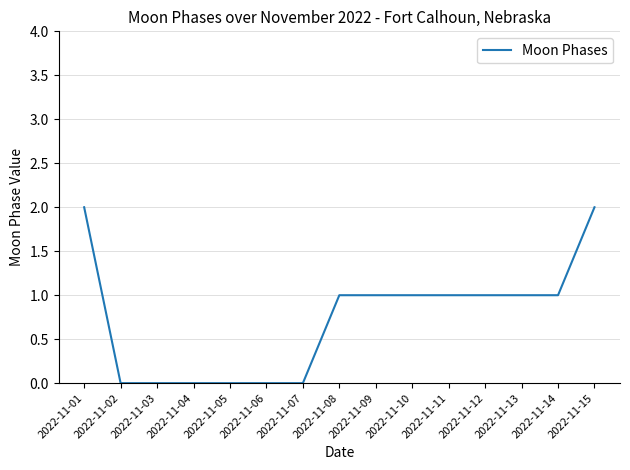

What is the difference between the values at 2022-11-05 and 2022-11-12?

1